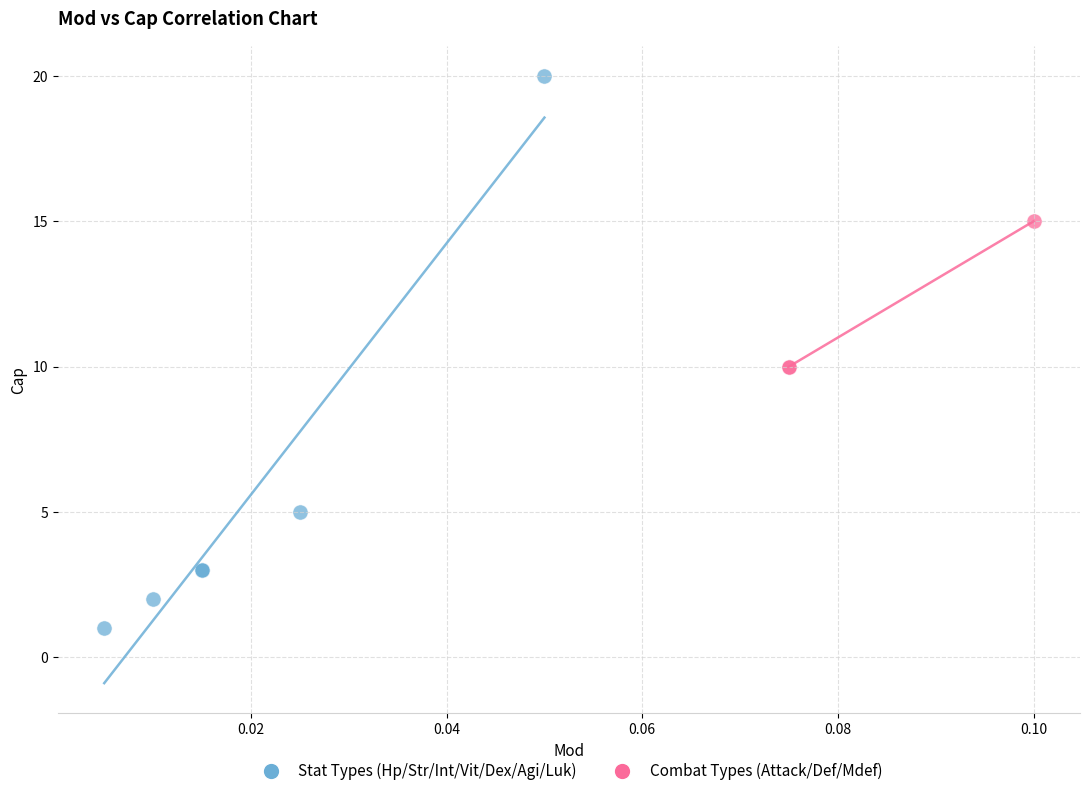

Which series reaches the maximum Y coordinate?

Stat Types (Hp/Str/Int/Vit/Dex/Agi/Luk)